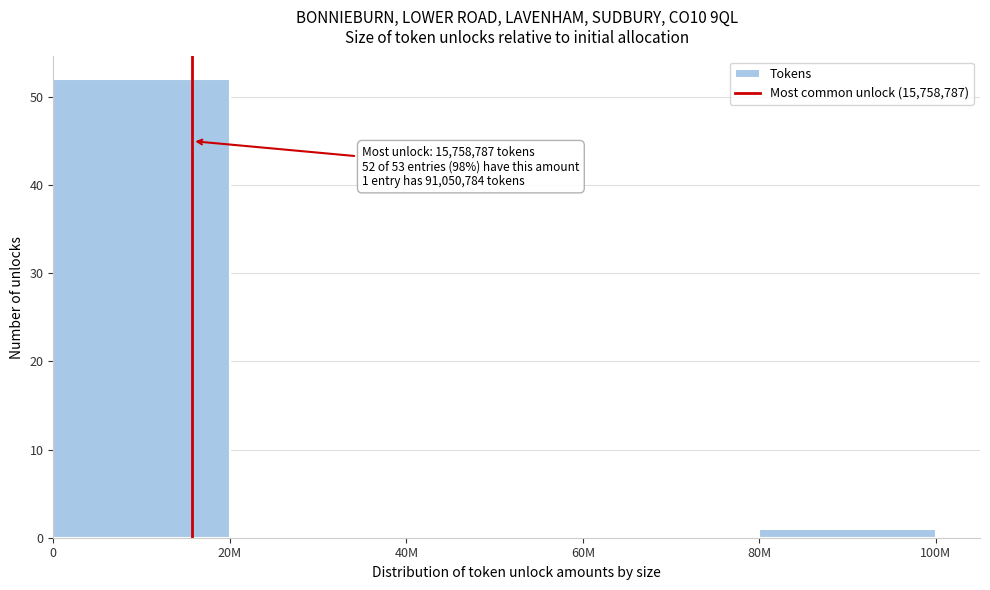

Reading left to right, what are all the values shown in this chart?

0=52	20M=0	40M=0	60M=0	80M=1